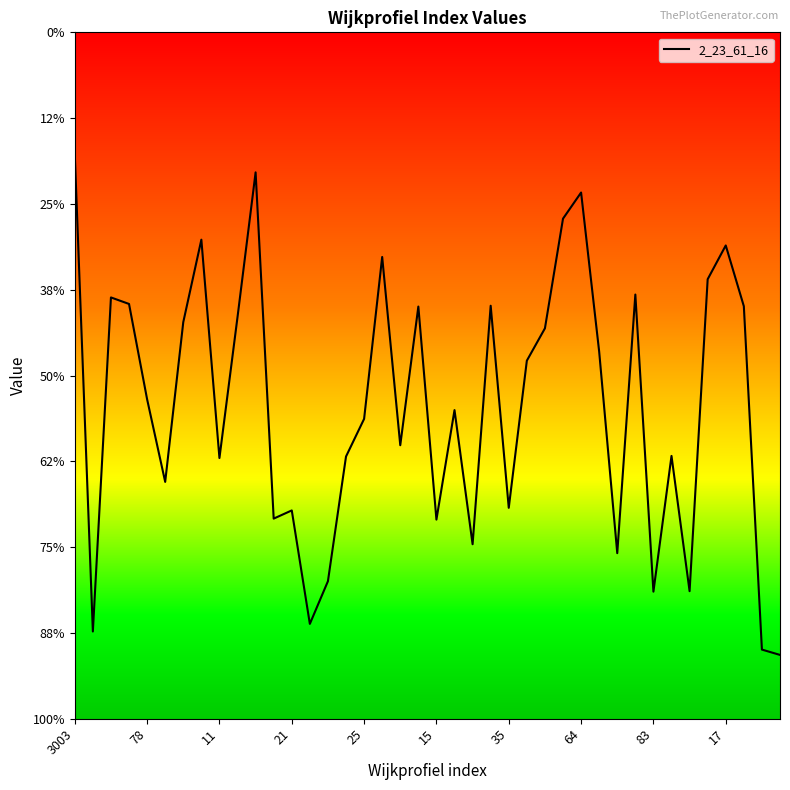

Does the chart display data point markers on the line(s)?

No